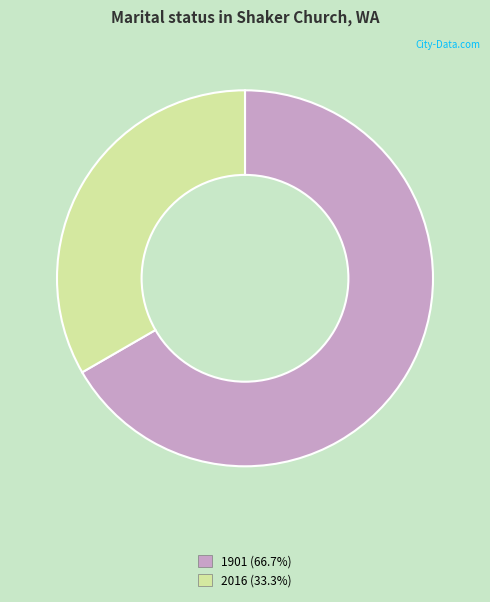

Combined, do 1901 (66.7%) and 2016 (33.3%) account for over 50%?

Yes